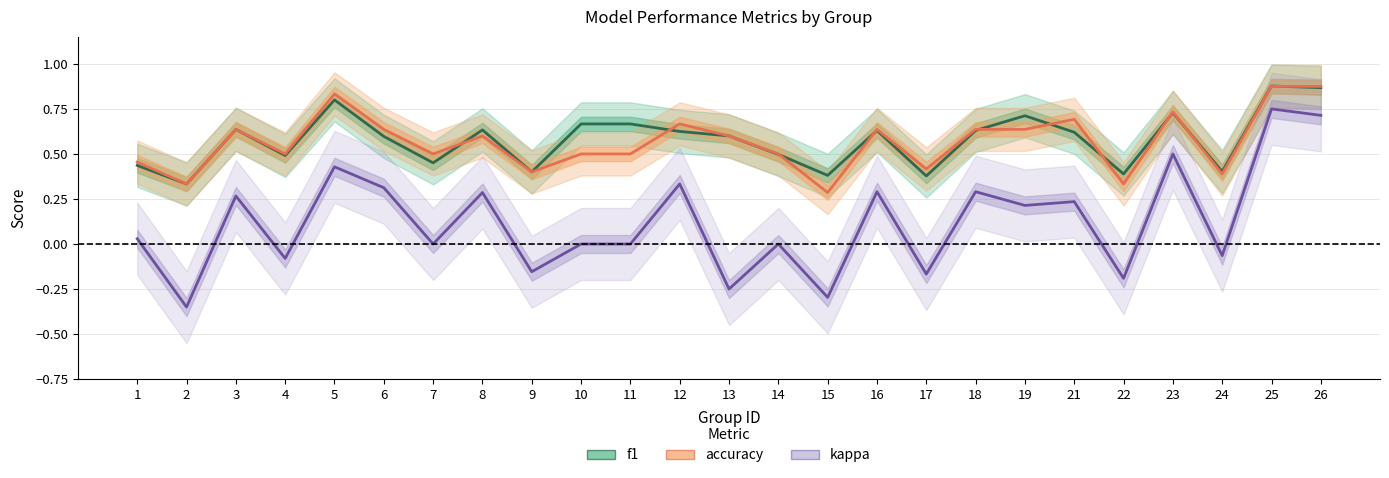

What is the value of the f1 point at the 5th from the left?

0.8